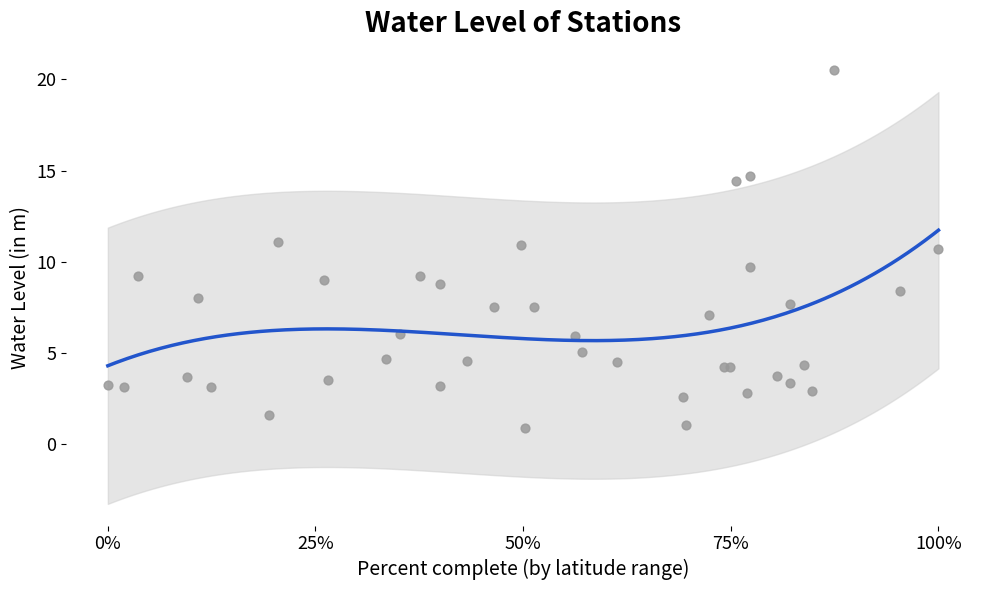

What Y value in the scatter plot is closest to 10?

9.7